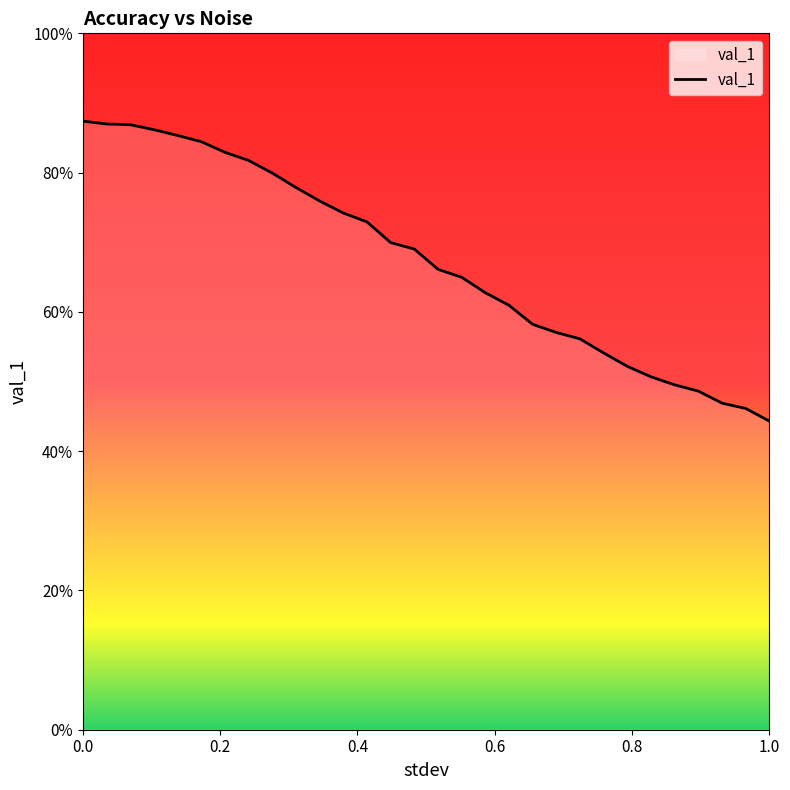

Is this an area chart (filled region under the line)?

Yes